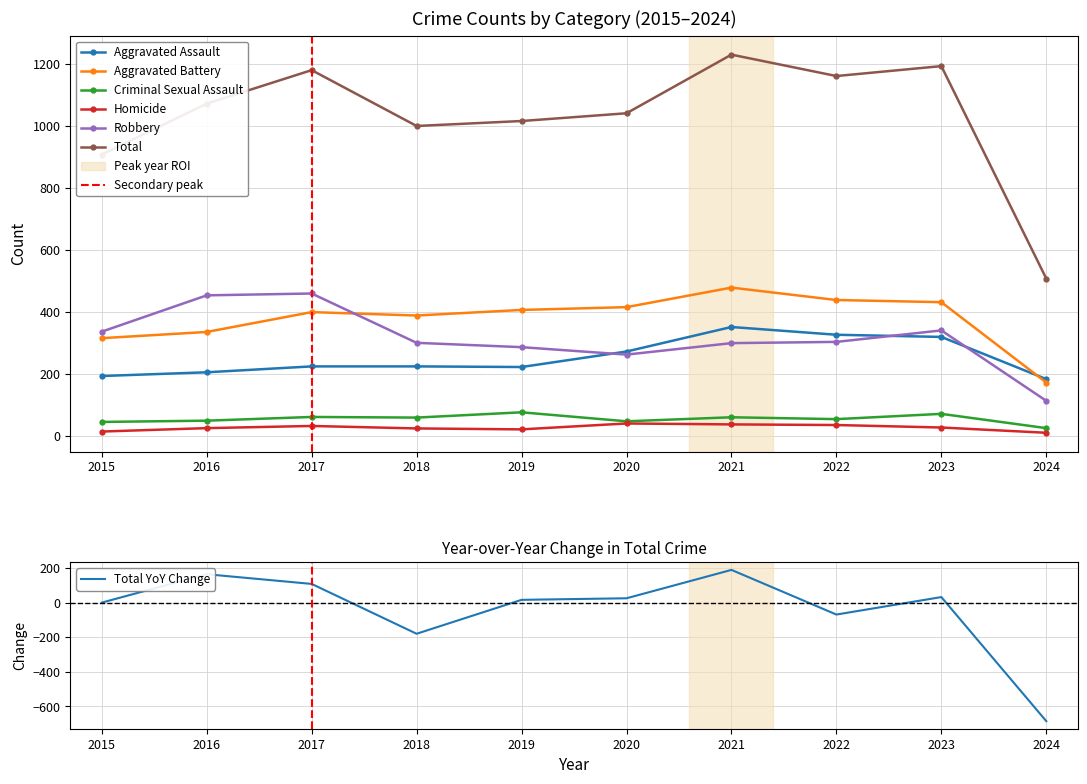

Is this an area chart (filled region under the line)?

No